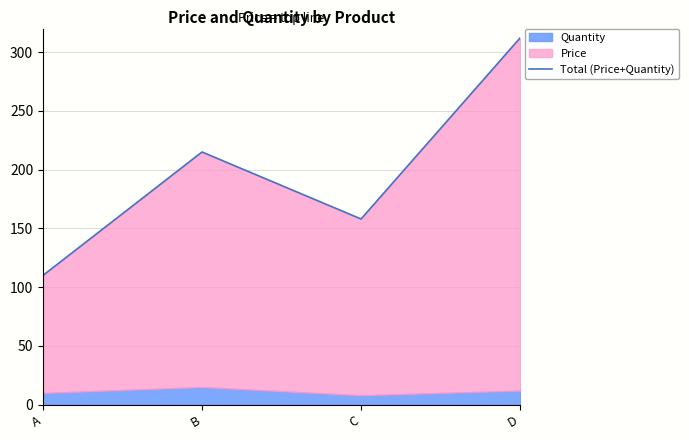

Reading left to right, list all the values displayed in this chart.

110	215	158	312